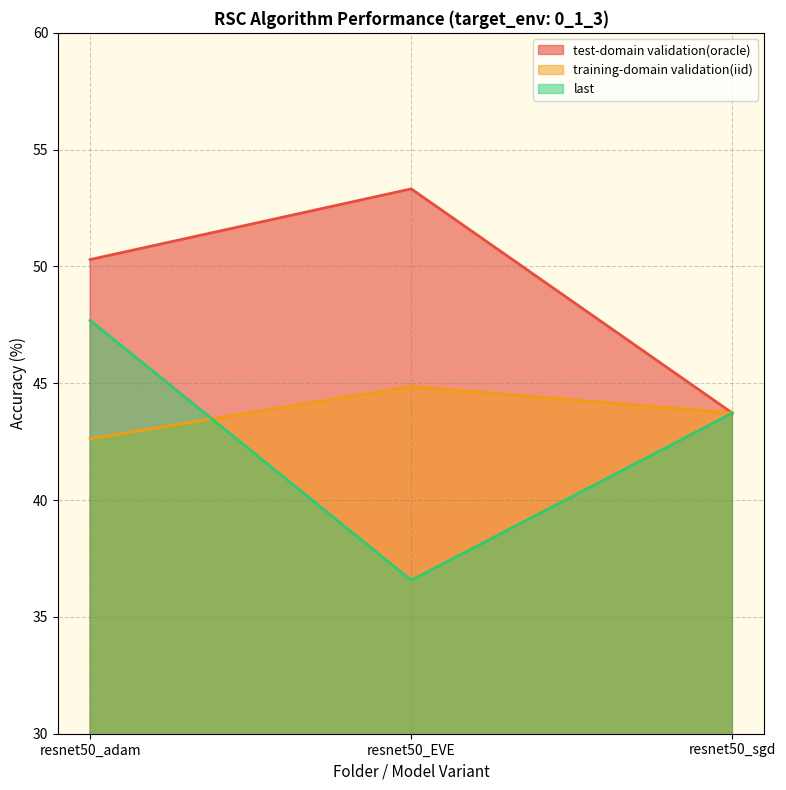

Is the value of training-domain validation(iid) at resnet50_EVE greater than the value of test-domain validation(oracle) at resnet50_EVE?

No